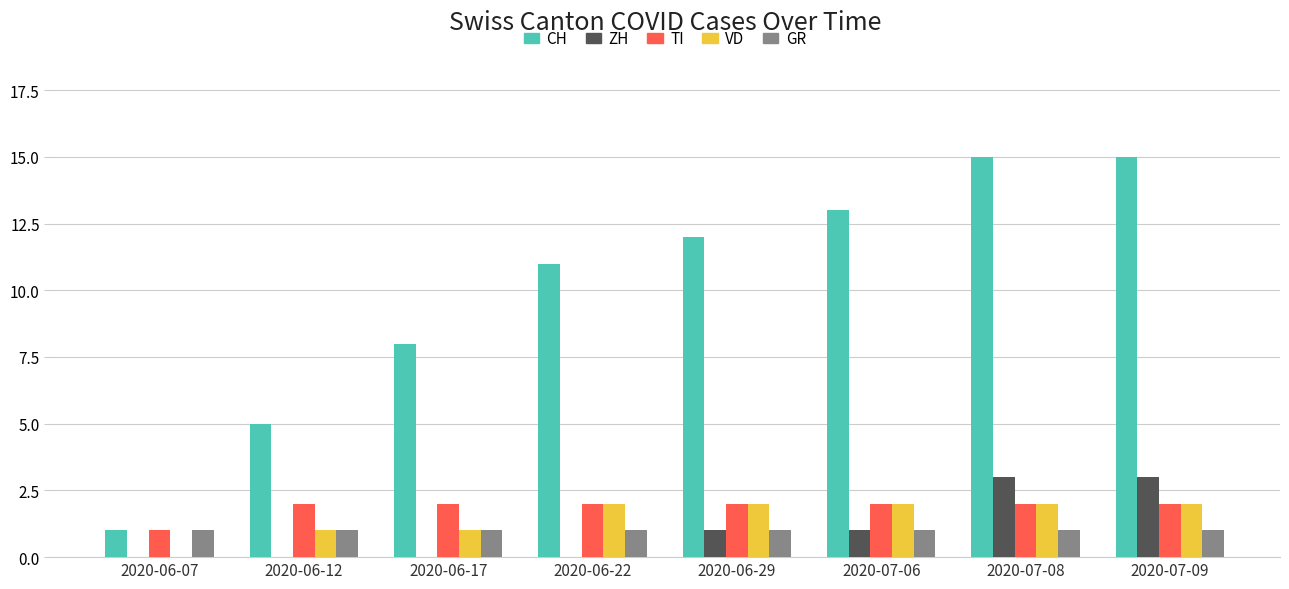

What is the maximum value shown in the chart?

15